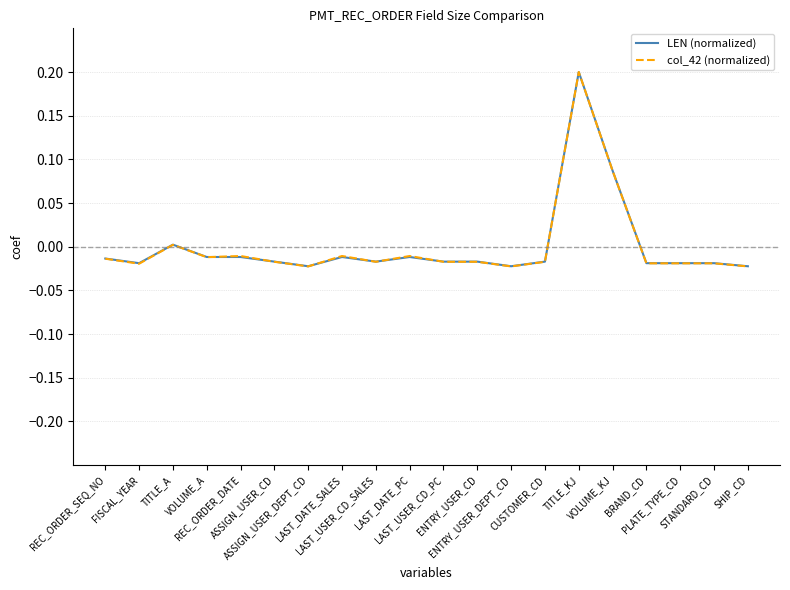

Which series has the largest range (max minus min)?

col_42 (normalized)